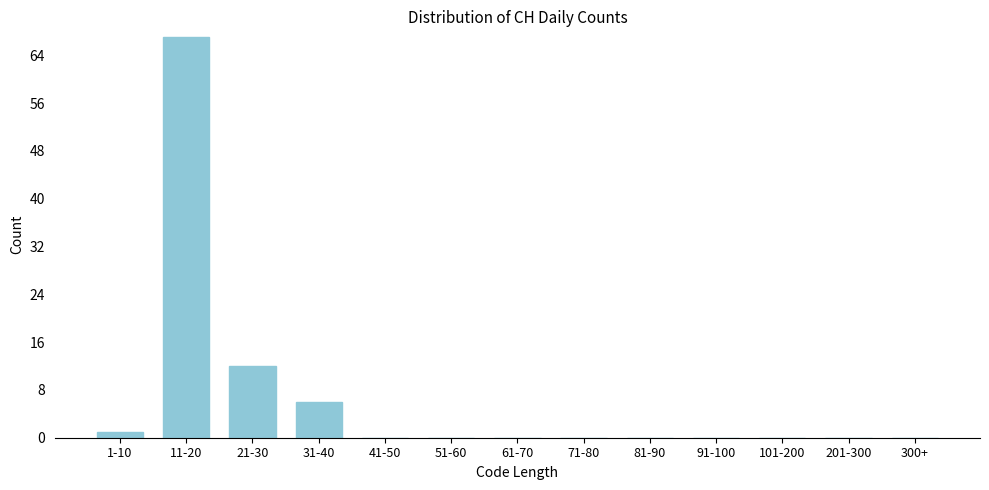

Reading left to right, what are all the values shown in this chart?

1-10=1	11-20=67	21-30=12	31-40=6	41-50=0	51-60=0	61-70=0	71-80=0	81-90=0	91-100=0	101-200=0	201-300=0	300+=0